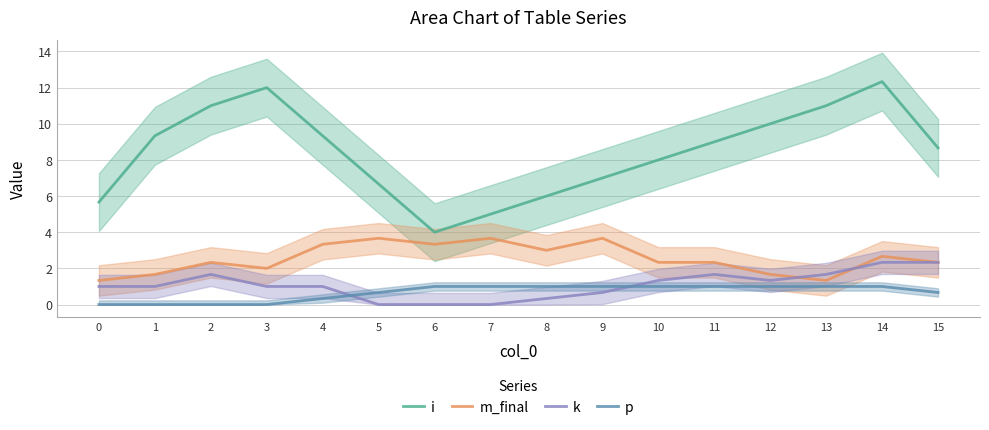

Which series changed the most between 0 and 13?

i